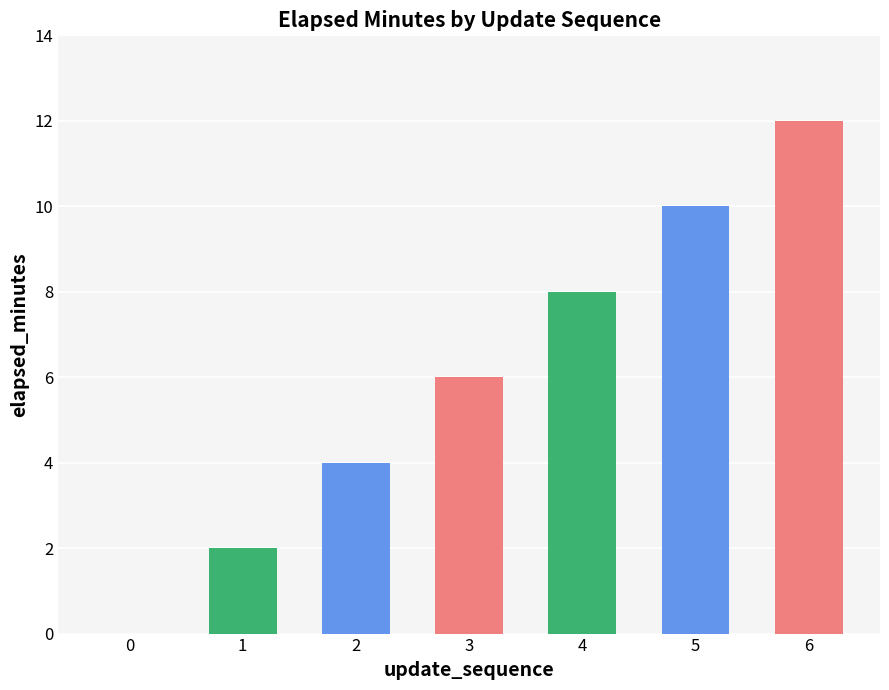

Are the bars horizontal?

No